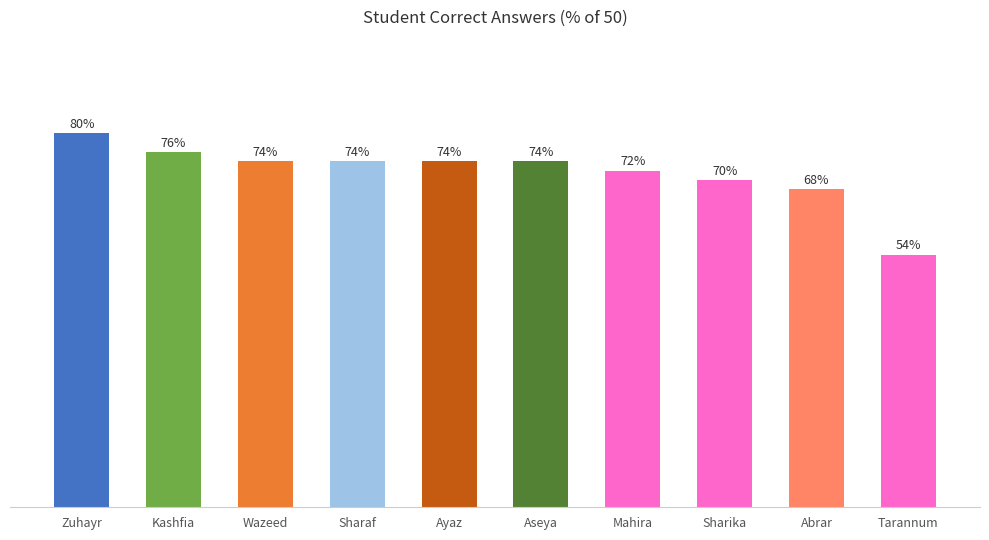

What is the label of the 5th bar from the left?

Ayaz